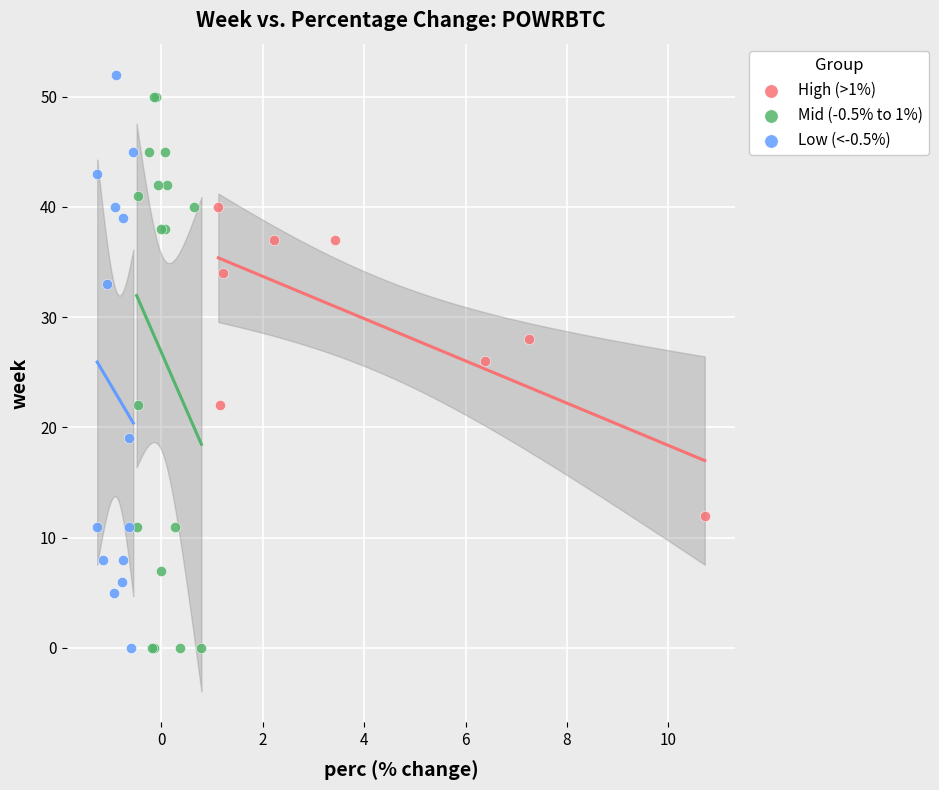

What are all the series names shown in the legend?

High (>1%), Mid (-0.5% to 1%), Low (<-0.5%)